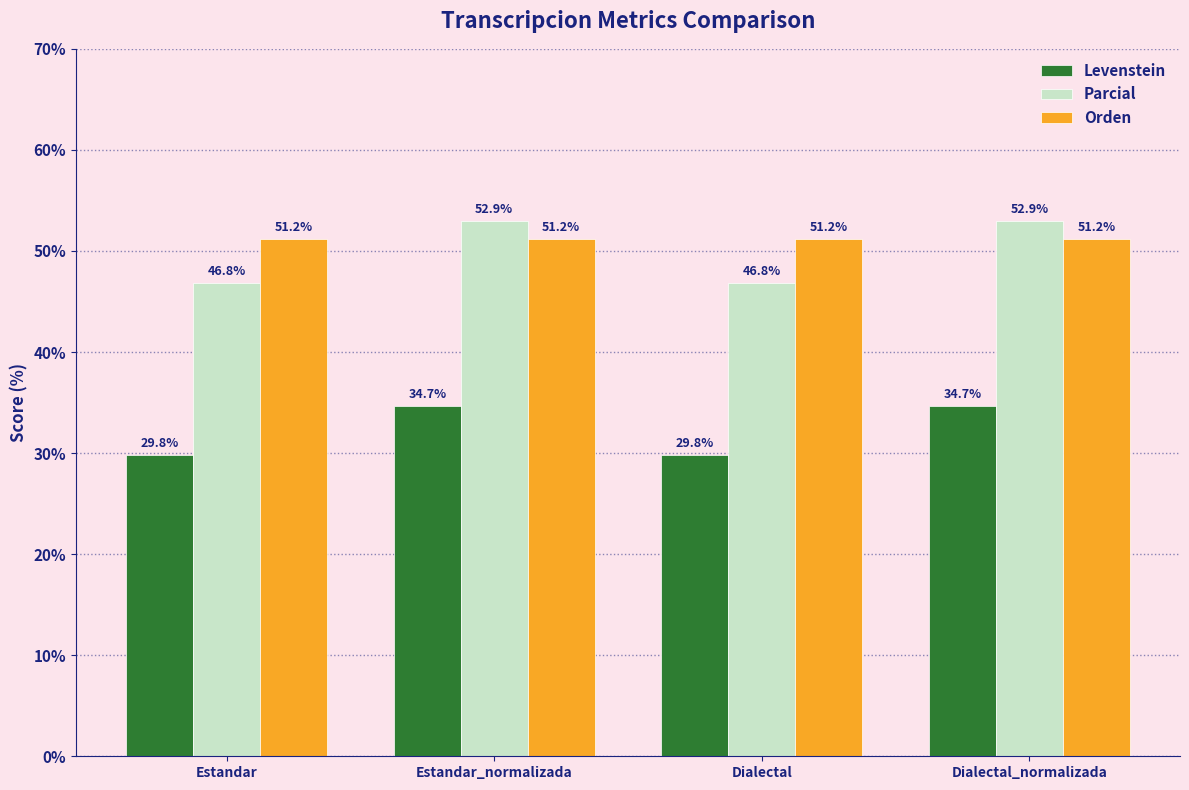

Which series has the largest range (max minus min)?

Parcial